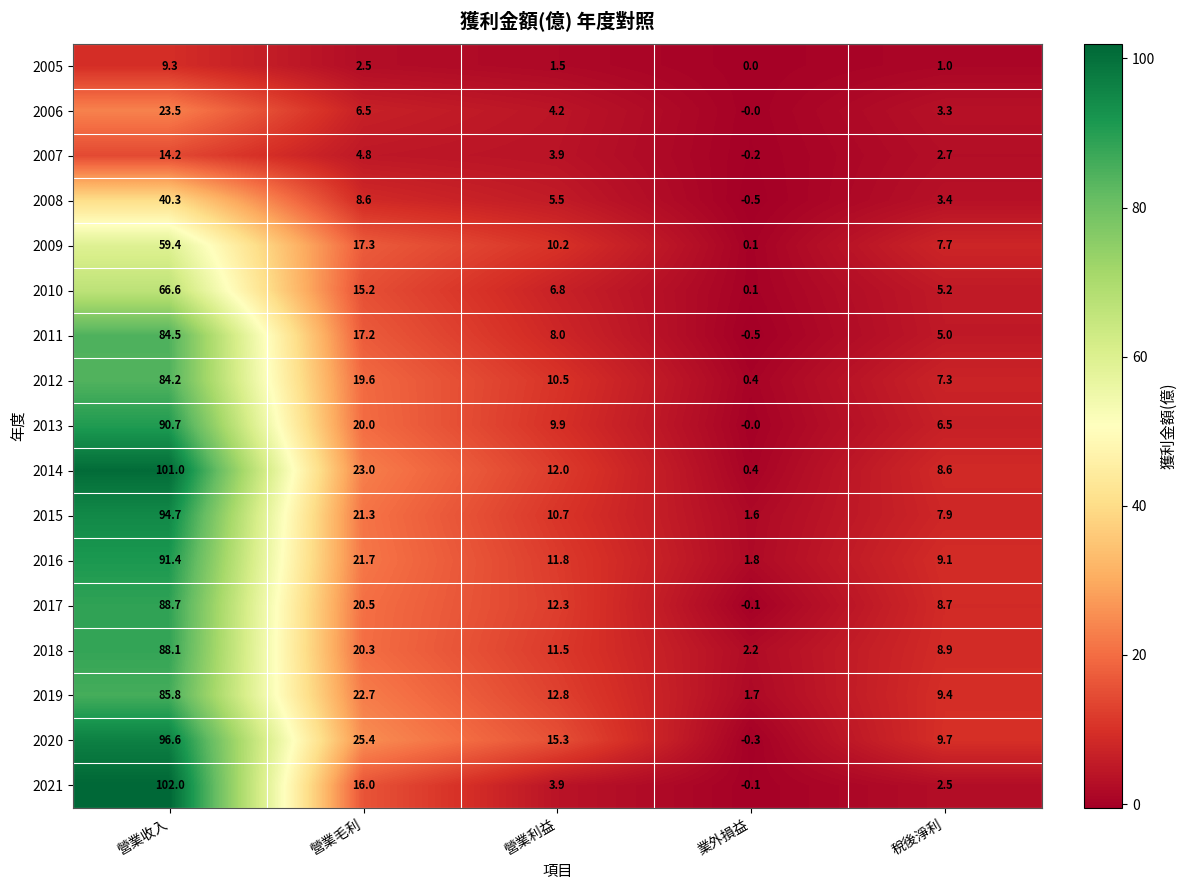

Which category has the lowest value across all series?

業外損益